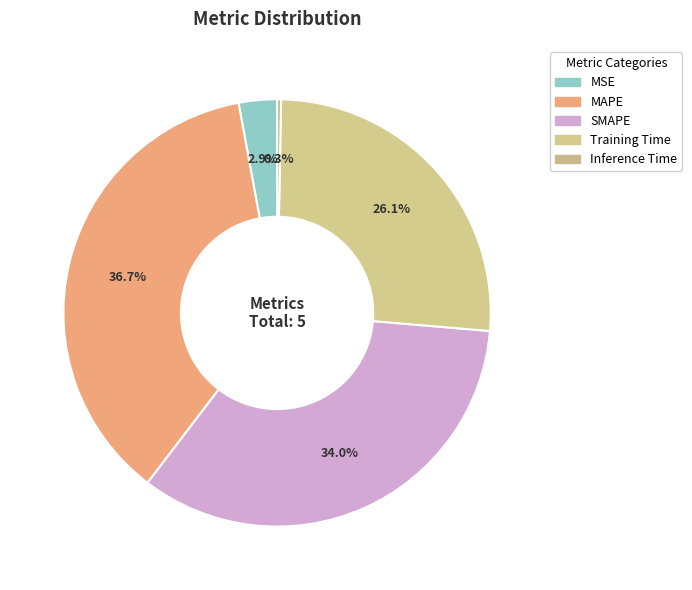

What percentage is the Training Time slice, to the nearest percent?

26%